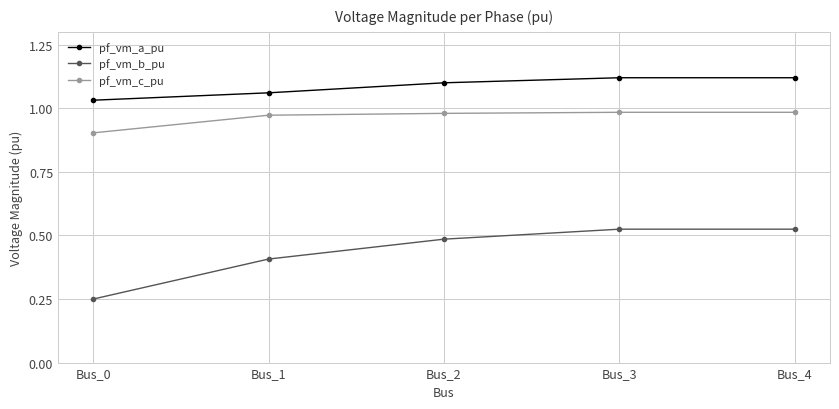

The value of pf_vm_c_pu at Bus_4 is 0.7. True or false?

False